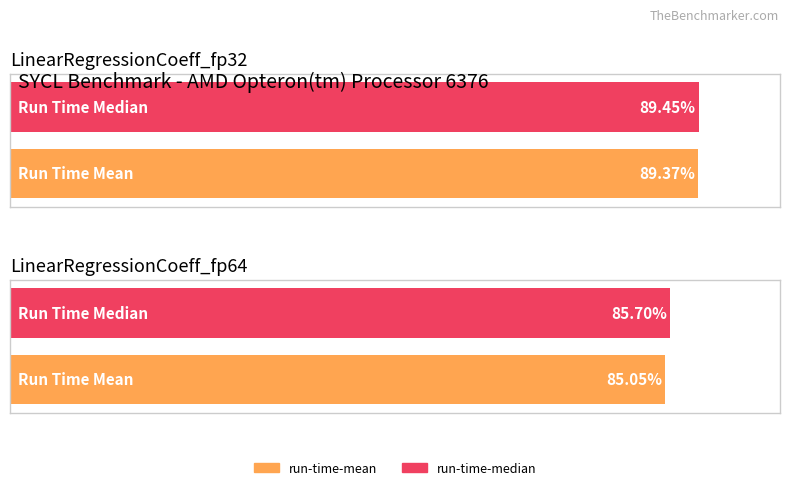

Count the number of data series in this chart.

2